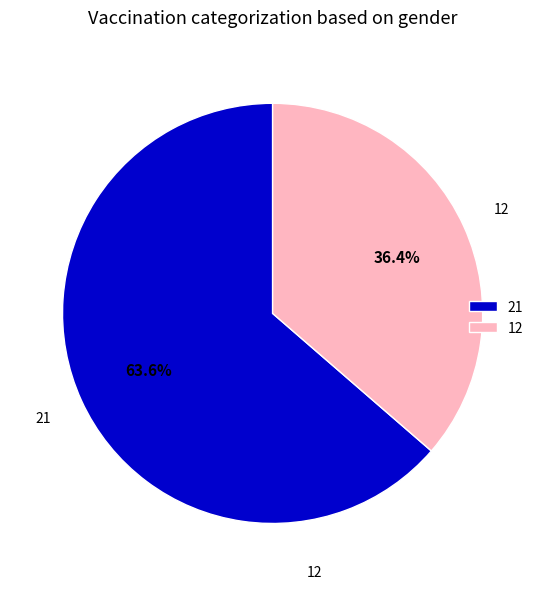

What percentage do 12 and 21 together represent?

100.0%